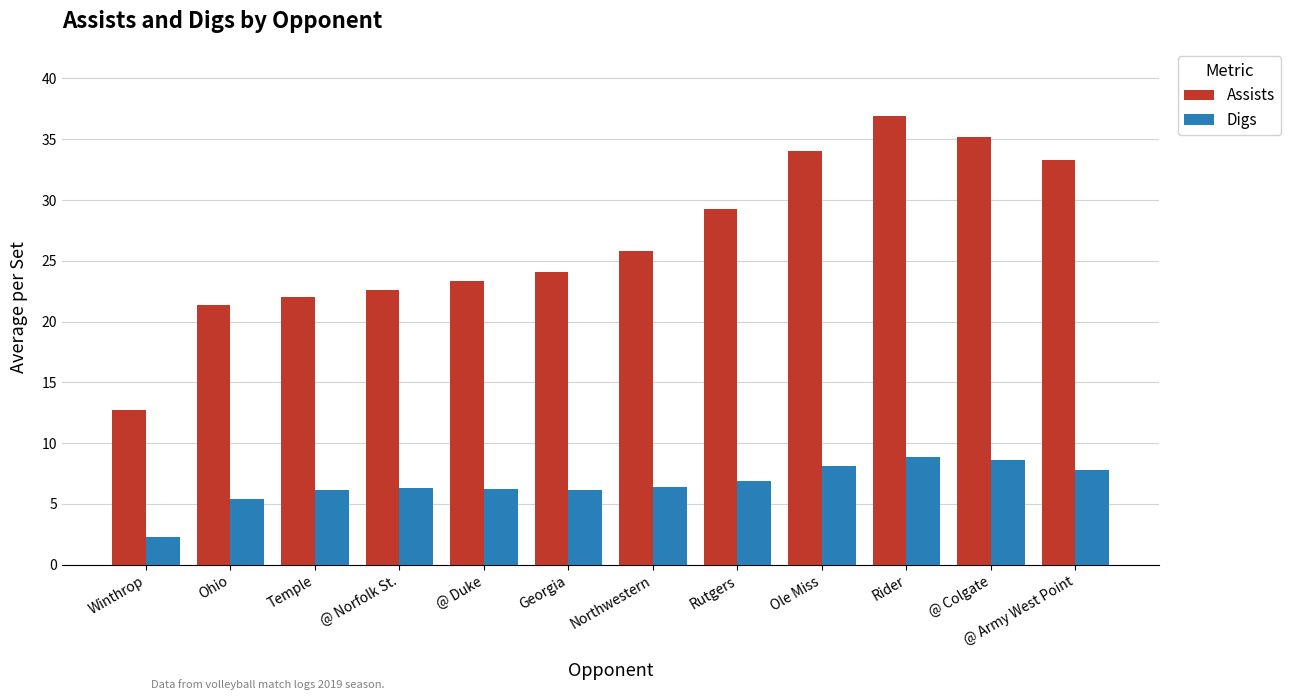

Which series has the widest spread of values?

Assists